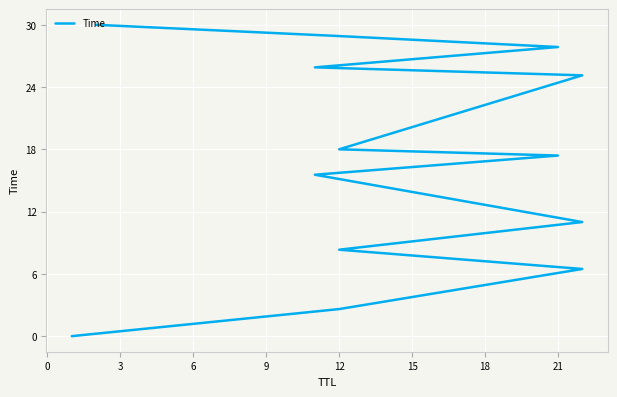

True or false: the data has more than 2 interior local peaks.

False